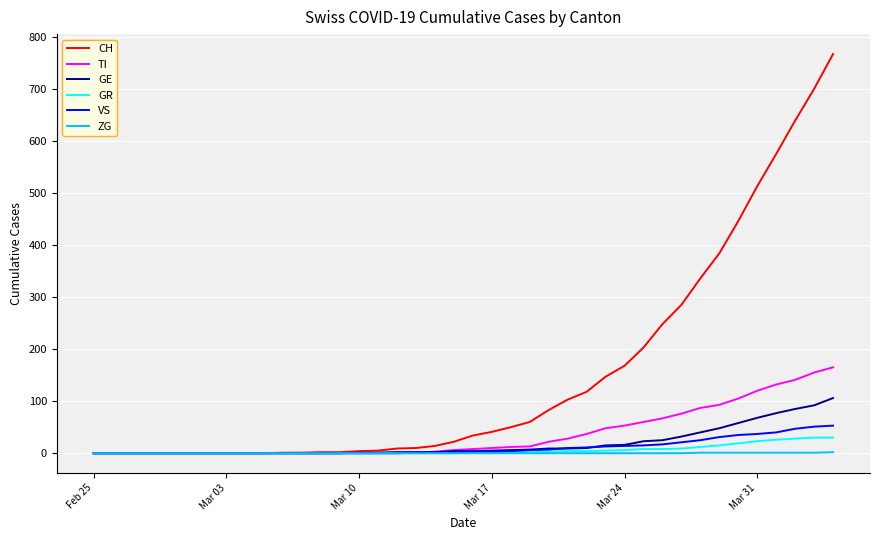

Which series has the largest total across all categories?

CH